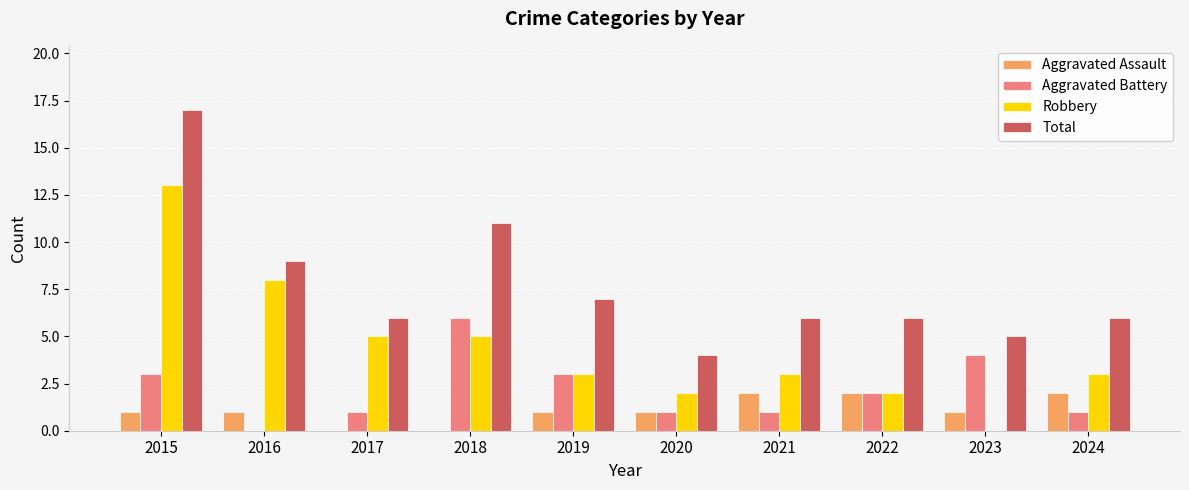

What is the sum of the Robbery values at 2019 and 2018?

8